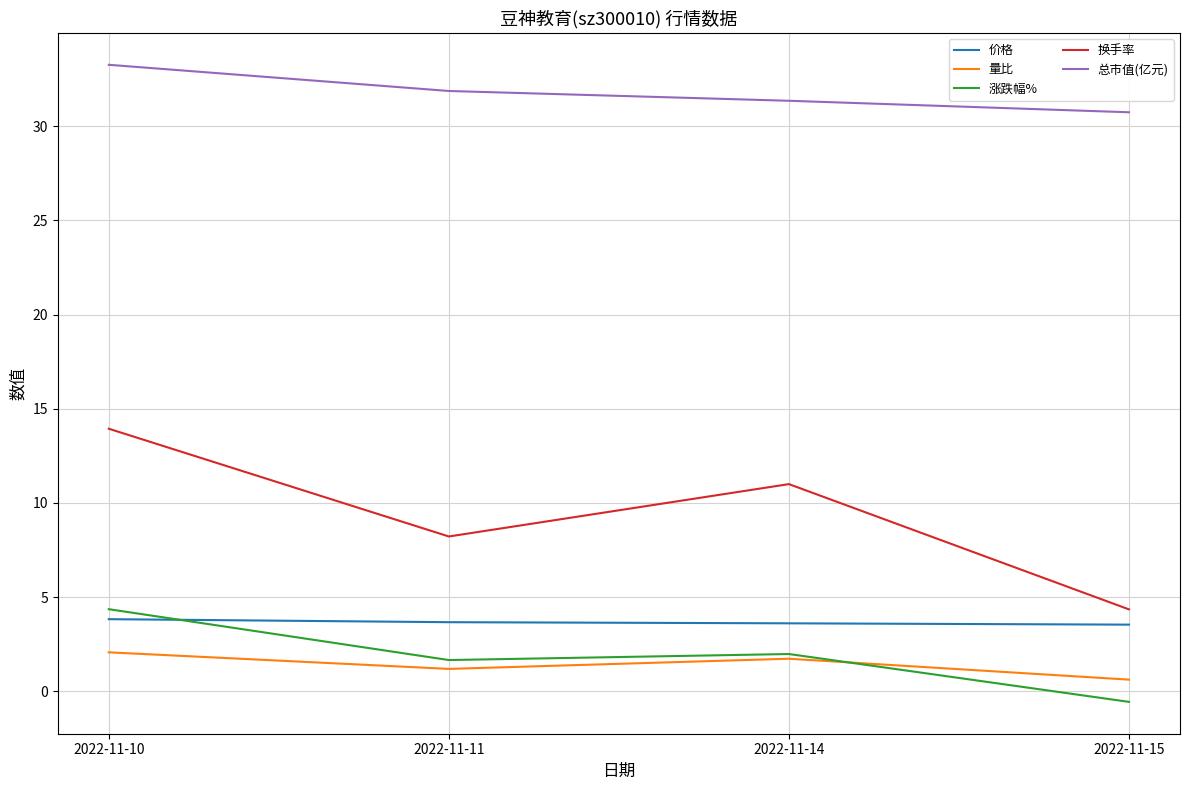

True or false: 量比 has more than 1 points higher than both neighbors.

False